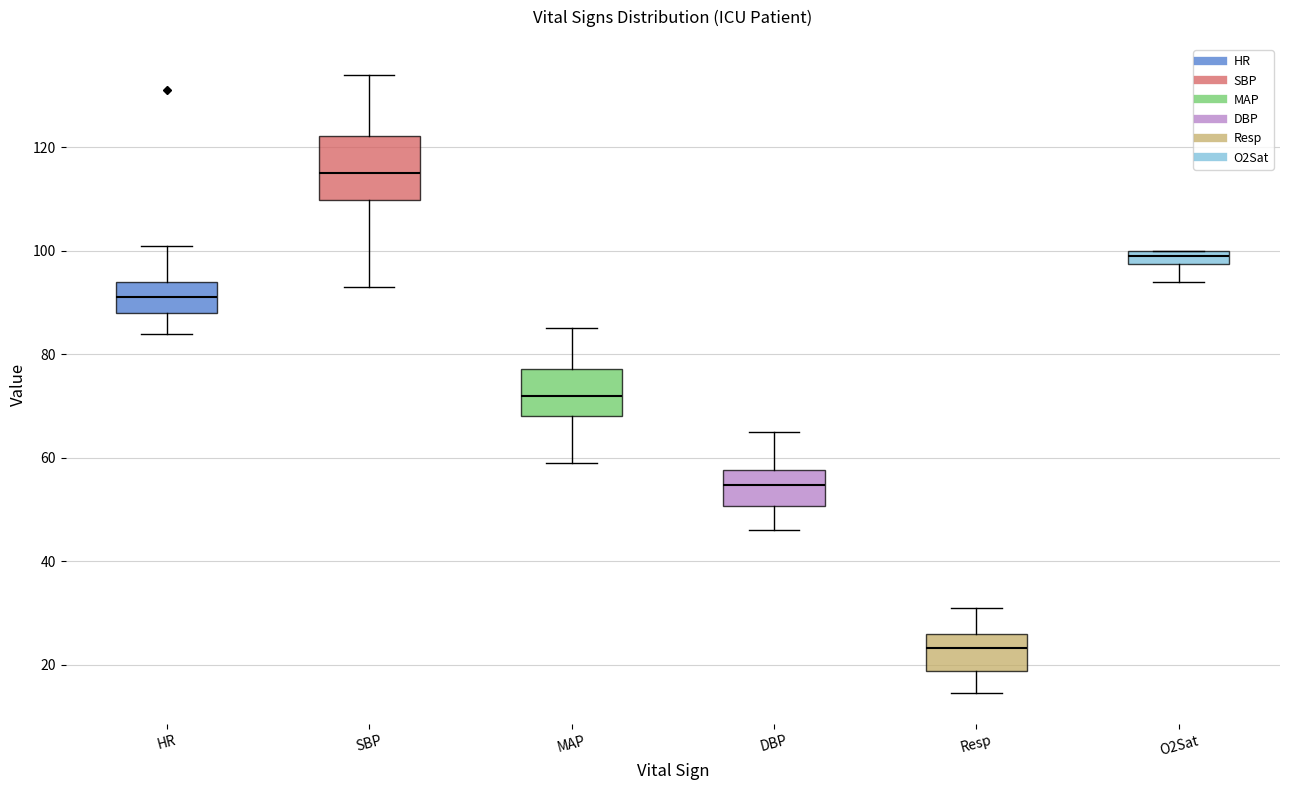

Which box has the lowest median line?

Resp